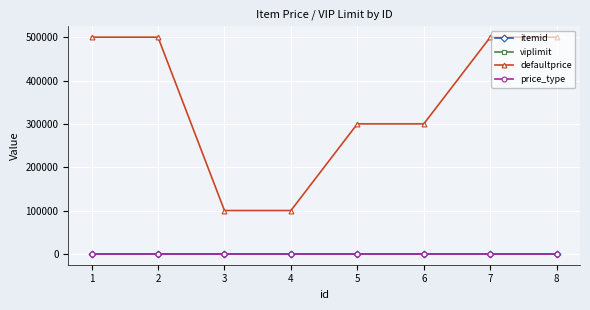

The value of viplimit at 1 is 0. True or false?

True